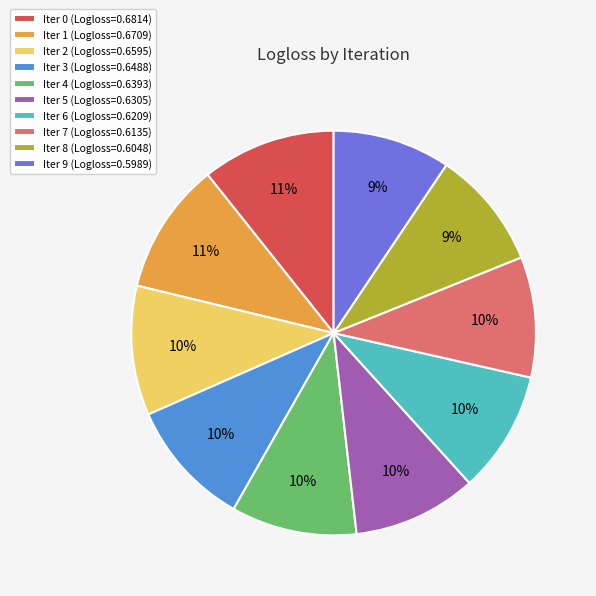

Combined, do Iter 9 (Logloss=0.5989) and Iter 6 (Logloss=0.6209) account for over 50%?

No